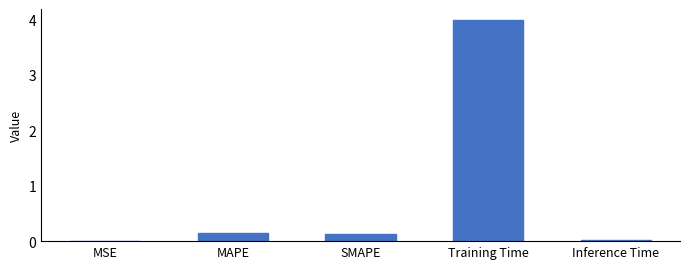

The value at SMAPE is 0.1. True or false?

True